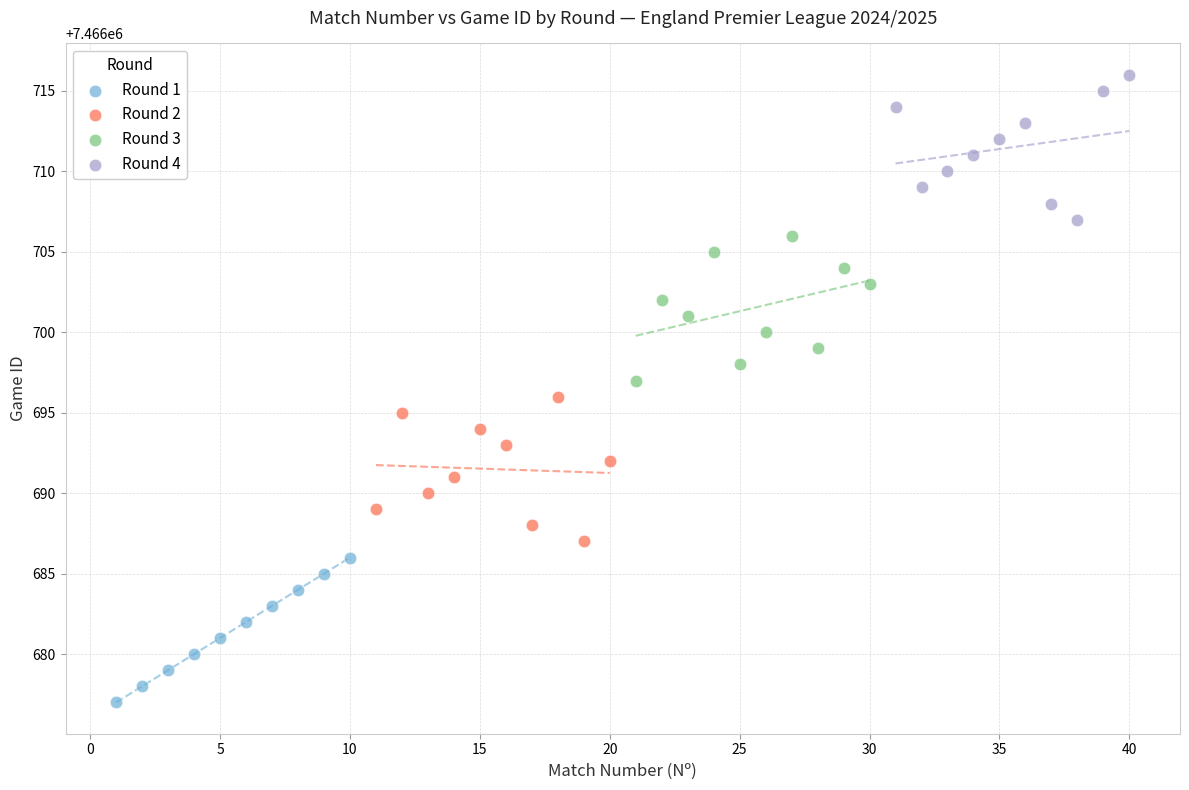

Which series reaches the minimum Y coordinate?

Round 1